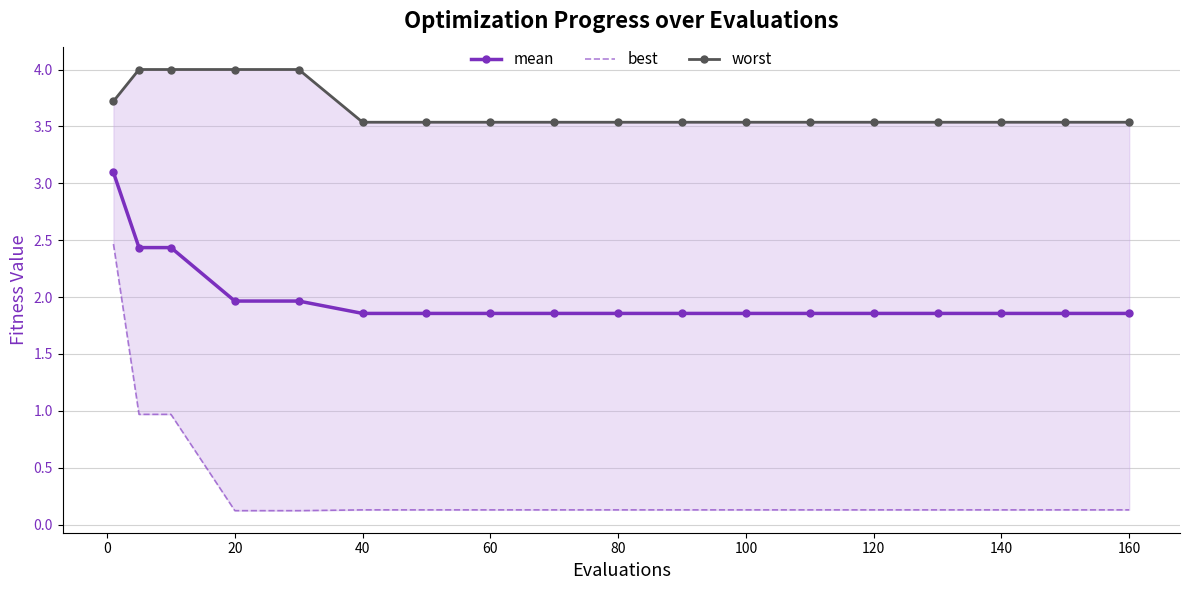

True or false: mean and best intersect in this chart.

False